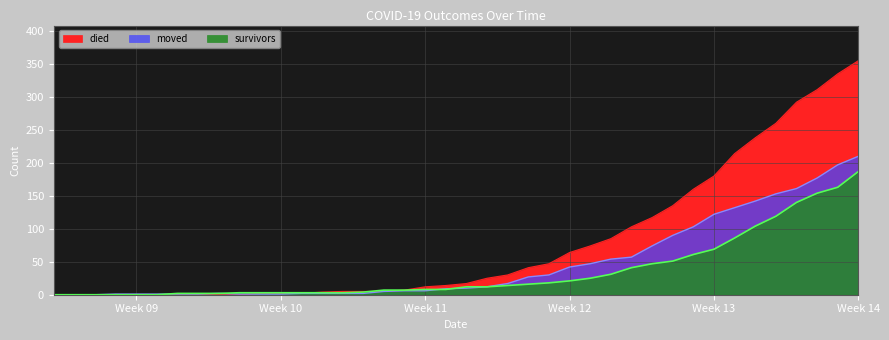

True or false: moved has more than 1 interior local peaks.

False